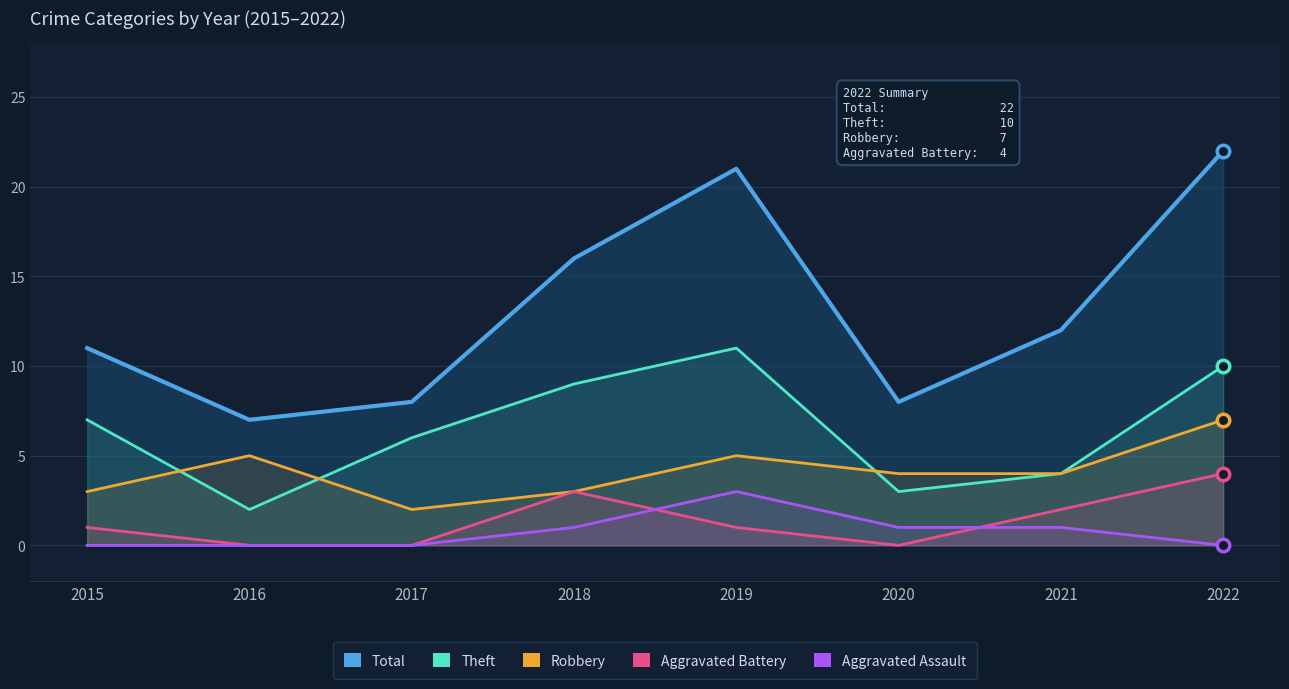

Reading left to right, what are all the values shown in this chart?

Total: 11	7	8	16	21	8	12	22
Theft: 7	2	6	9	11	3	4	10
Robbery: 3	5	2	3	5	4	4	7
Aggravated Battery: 1	0	0	3	1	0	2	4
Aggravated Assault: 0	0	0	1	3	1	1	0